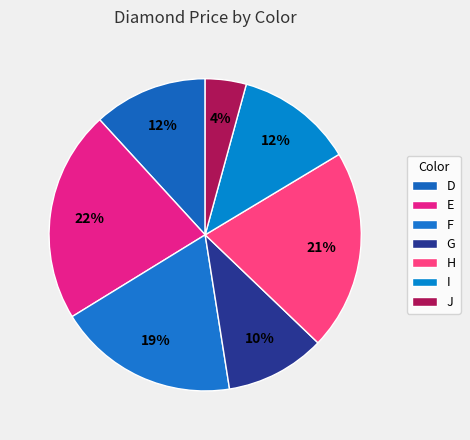

How many segments does this pie chart have?

7